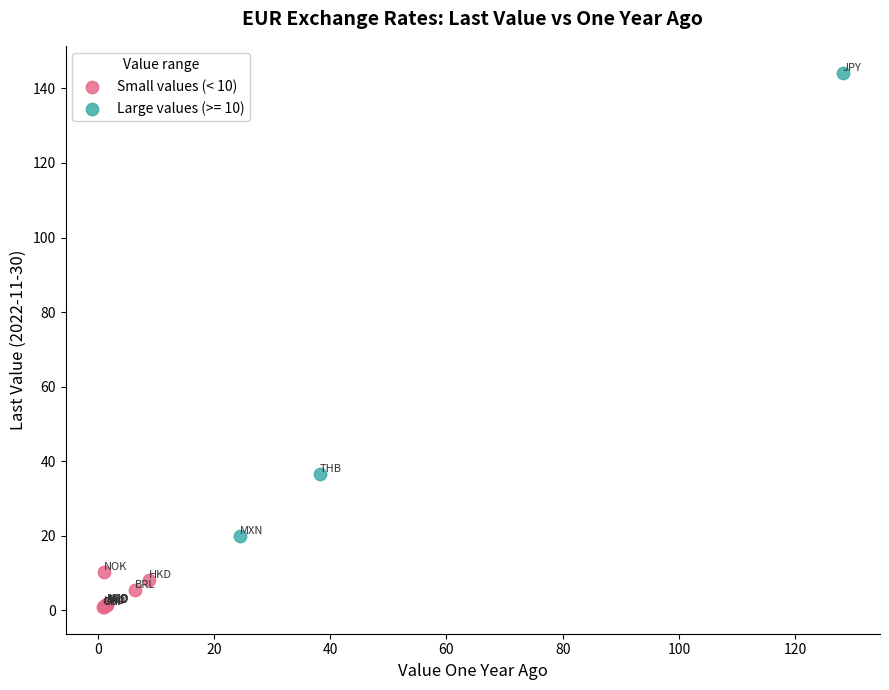

Which series reaches the maximum Y coordinate?

Large values (>= 10)